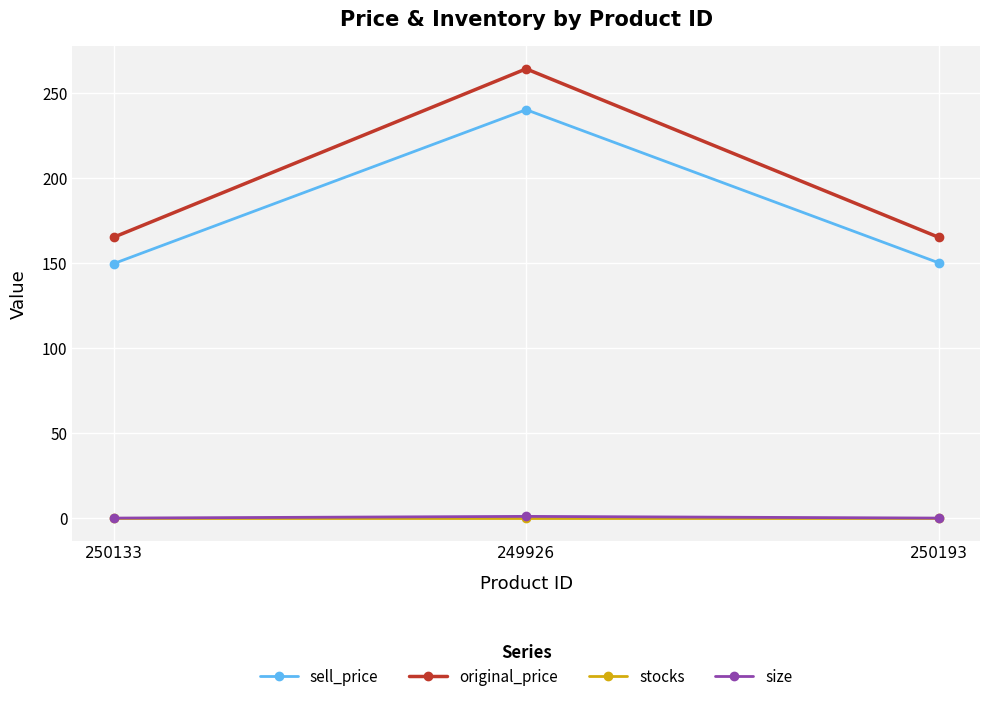

At how many categories does at least one series exceed 46?

3